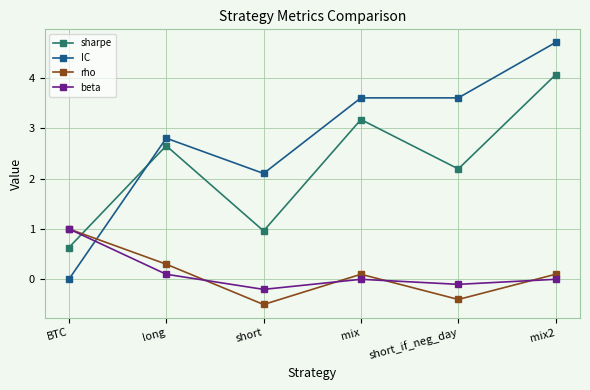

True or false: IC and beta intersect in this chart.

True